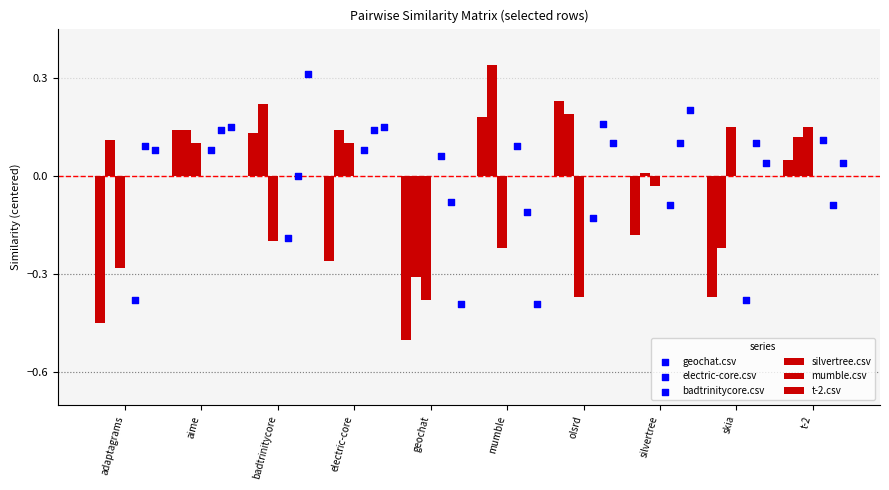

What are all the series names shown in the legend?

silvertree.csv, mumble.csv, t-2.csv, geochat.csv, electric-core.csv, badtrinitycore.csv